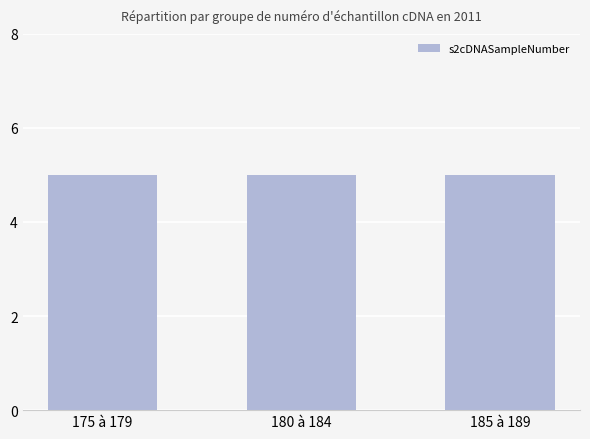

Does the chart contain stacked bars?

No